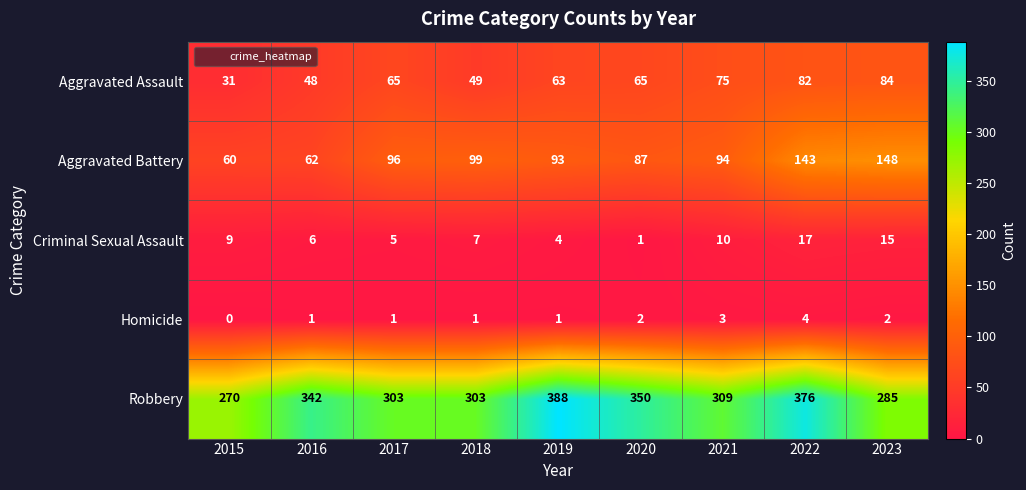

What is the approximate value of Aggravated Assault at 2023, to the nearest 5?

85